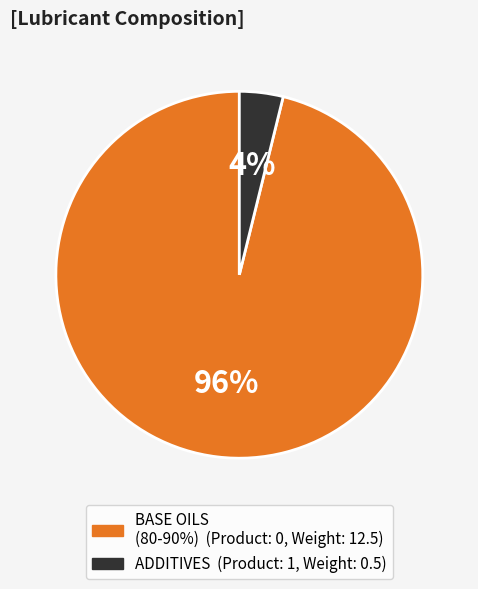

To the nearest percent, what is the difference between the largest and smallest slice percentages?

92%